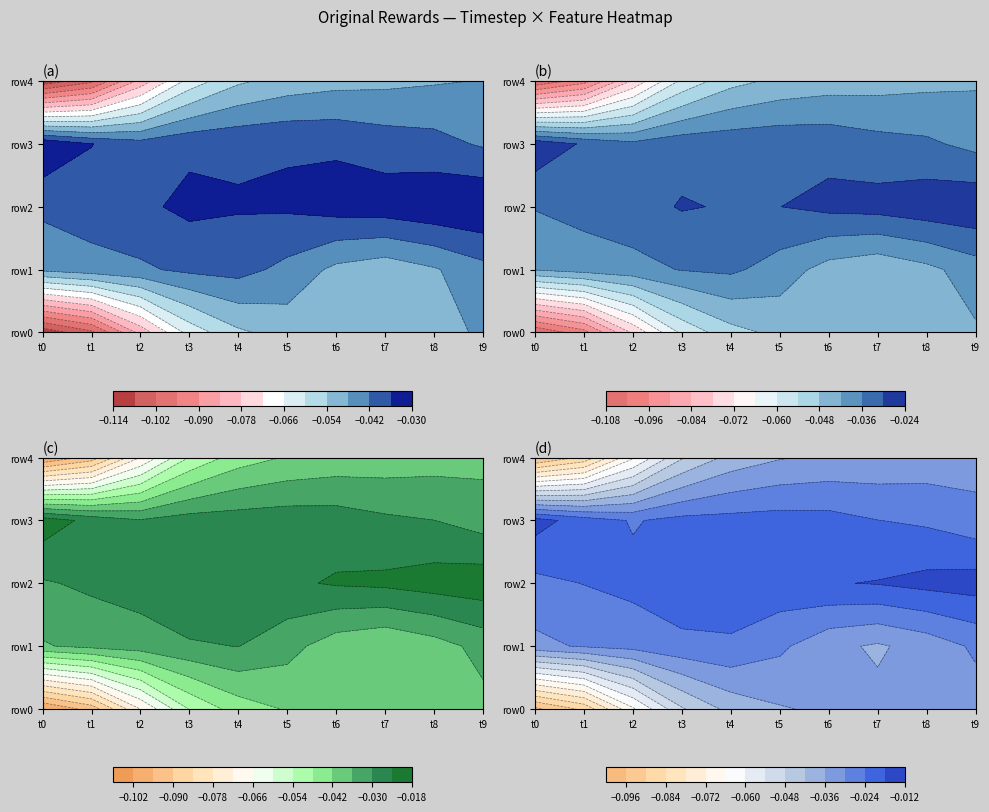

Is the value of 2 at 8 greater than the value of 0 at 9?

Yes